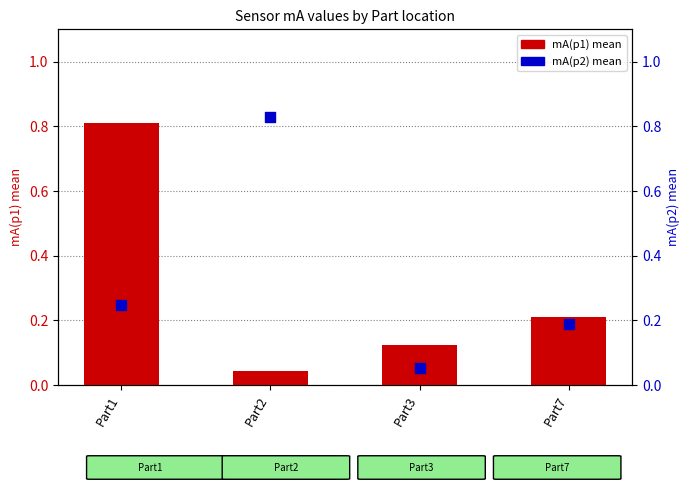

What is the total value across all series at Part3?

0.2